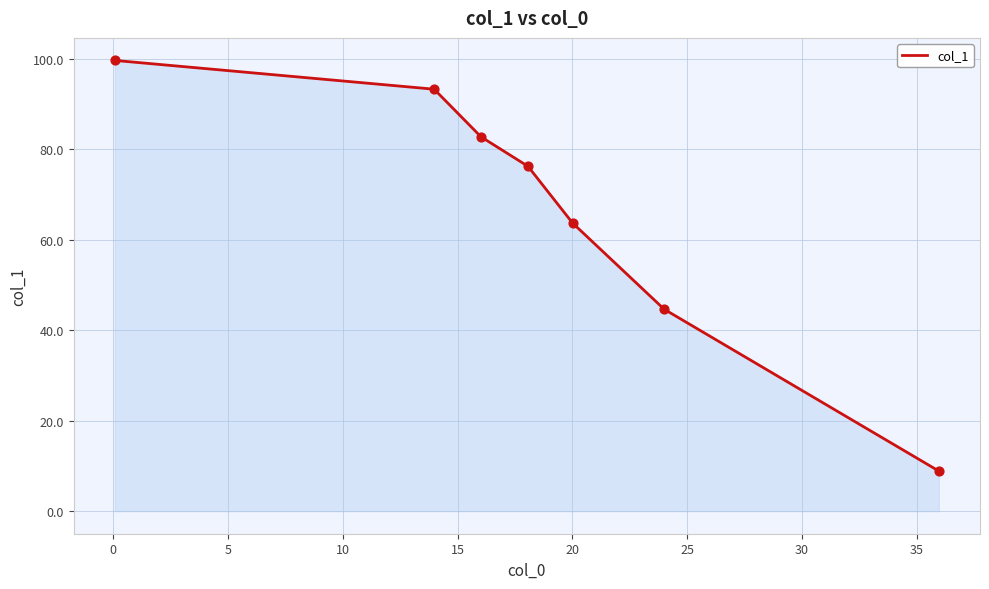

What is the maximum value shown in the chart?

99.6